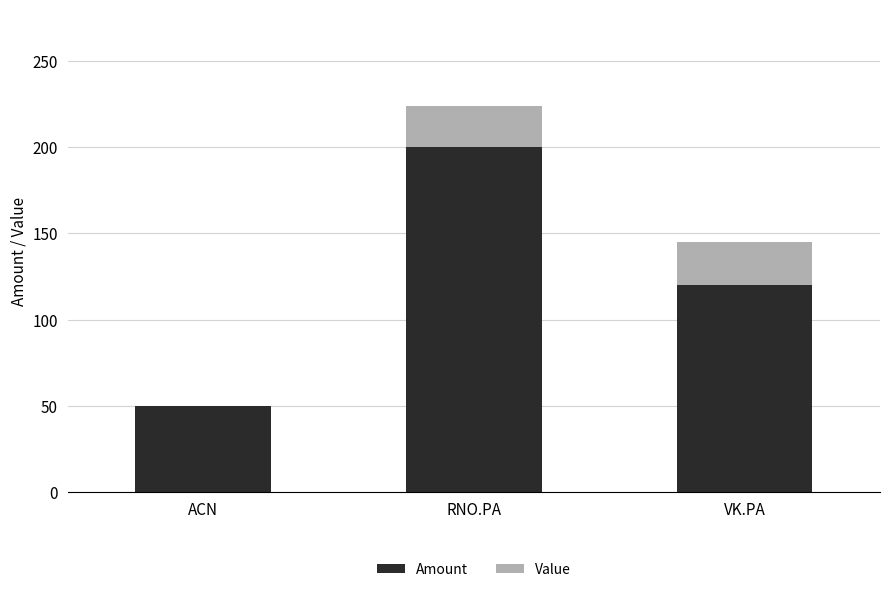

True or false: Amount has a value of 50.0 at ACN.

True